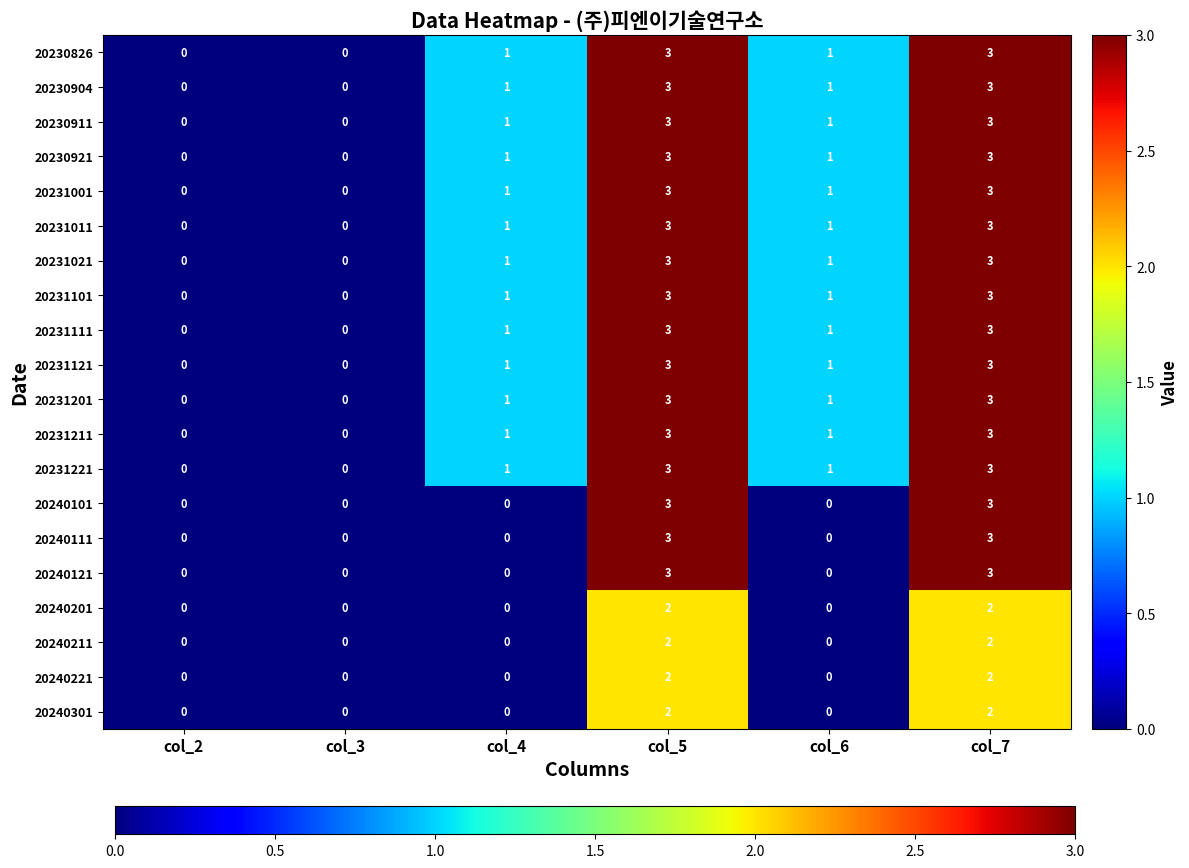

What is the maximum value shown in the chart?

3